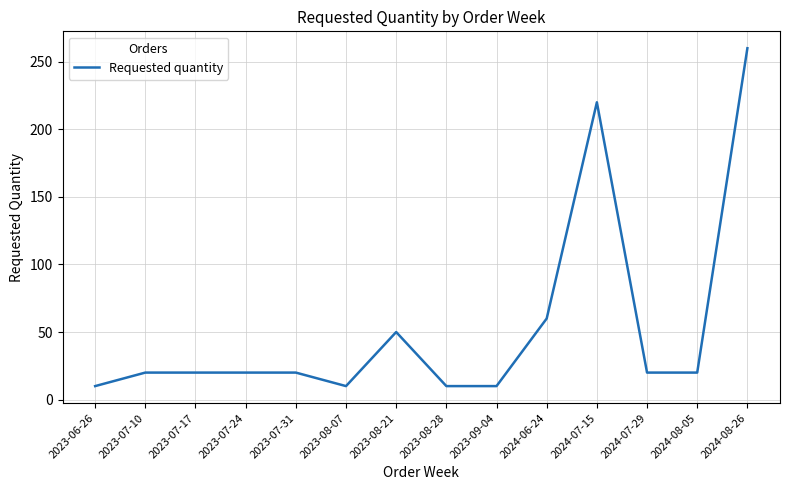

The chart shows a value of 75 at 2023-08-21. True or false?

False